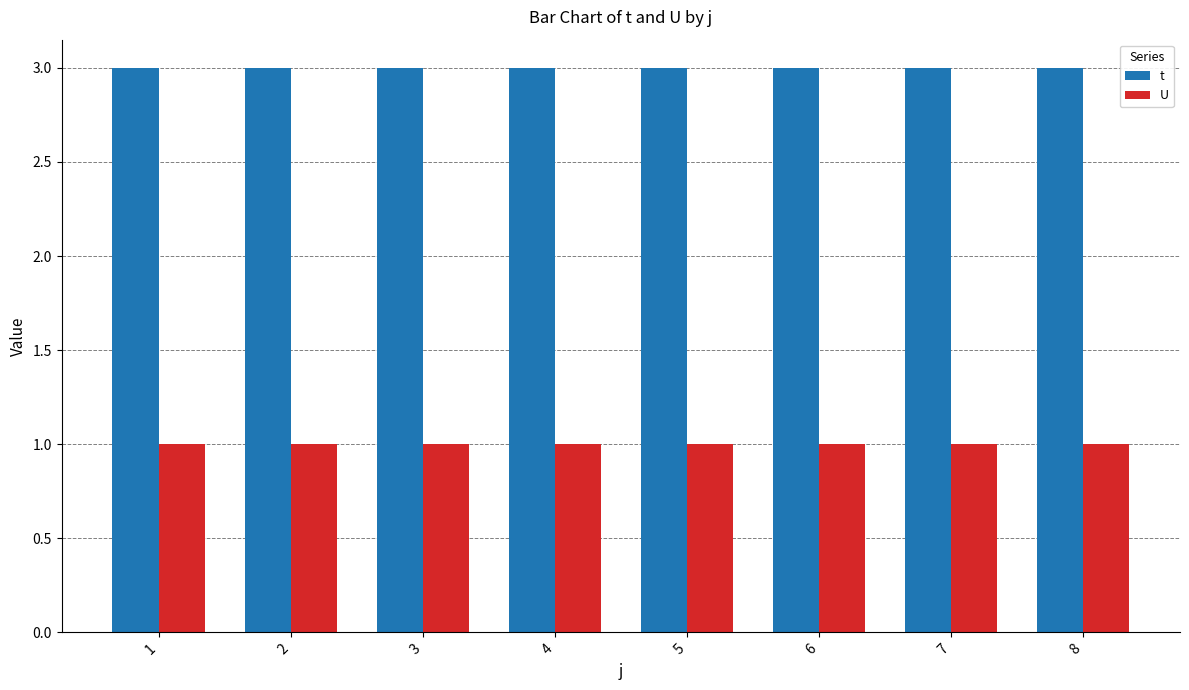

What is the highest value of the t series?

3